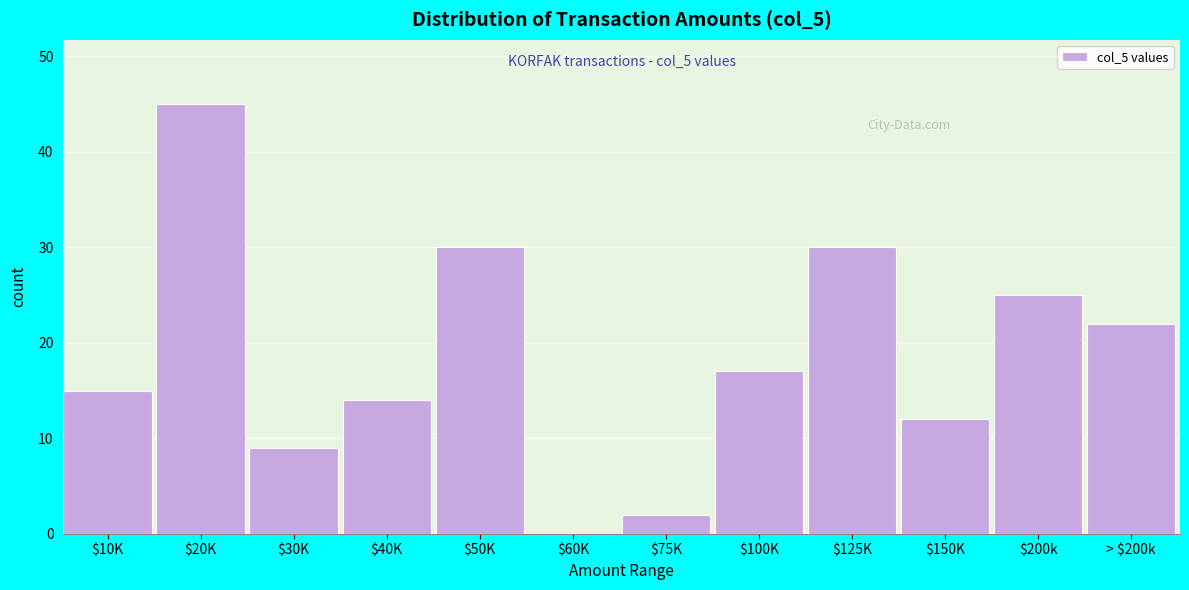

At which category does the chart reach its peak across all series?

$20K